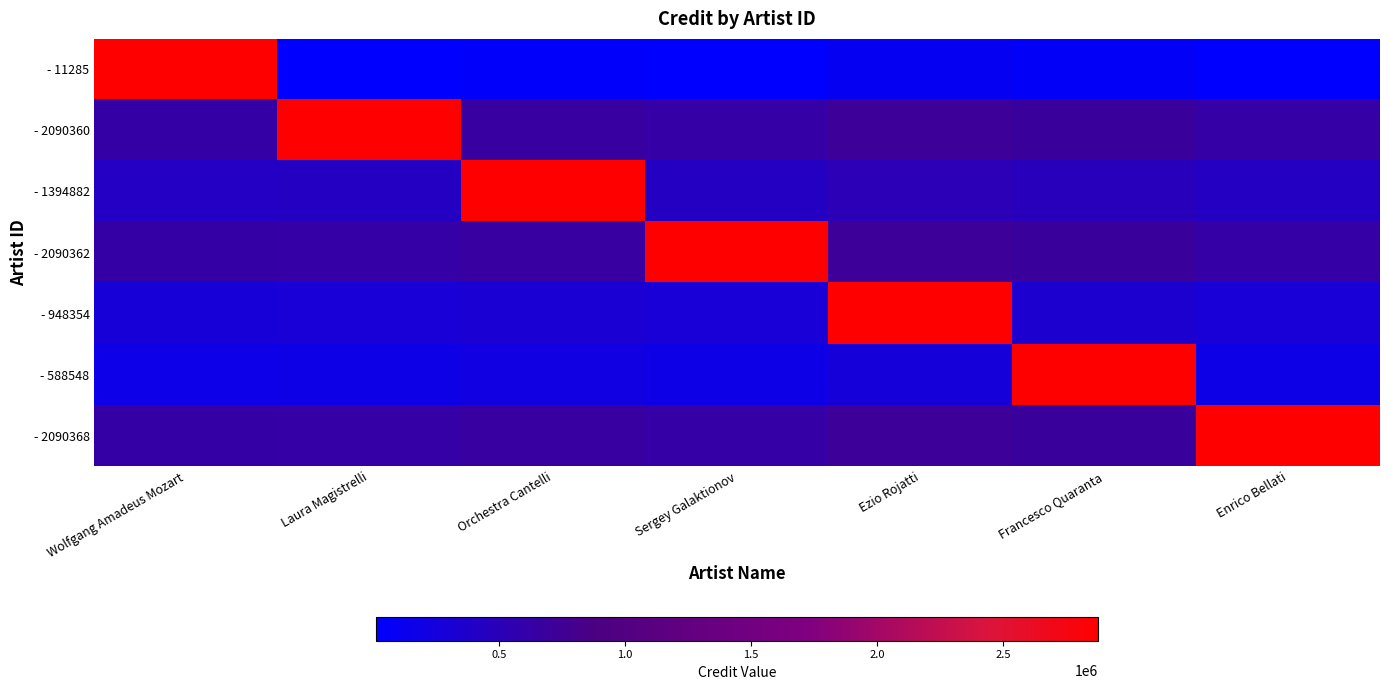

Reading left to right, list all the values displayed in this chart.

- 11285: Wolfgang Amadeus Mozart=2878853.0	Laura Magistrelli=12421.5	Orchestra Cantelli=42873.7	Sergey Galaktionov=12421.7	Ezio Rojatti=98220.9	Francesco Quaranta=62240.3	Enrico Bellati=12422.3
- 2090360: Wolfgang Amadeus Mozart=628236.5	Laura Magistrelli=2878853.0	Orchestra Cantelli=666596.2	Sergey Galaktionov=636144.2	Ezio Rojatti=721943.4	Francesco Quaranta=685962.8	Enrico Bellati=636144.8
- 1394882: Wolfgang Amadeus Mozart=419593.1	Laura Magistrelli=427500.6	Orchestra Cantelli=2878853.0	Sergey Galaktionov=427500.8	Ezio Rojatti=513300.0	Francesco Quaranta=477319.4	Enrico Bellati=427501.4
- 2090362: Wolfgang Amadeus Mozart=628237.1	Laura Magistrelli=636144.6	Orchestra Cantelli=666596.8	Sergey Galaktionov=2878853.0	Ezio Rojatti=721944.0	Francesco Quaranta=685963.4	Enrico Bellati=636145.4
- 948354: Wolfgang Amadeus Mozart=285634.7	Laura Magistrelli=293542.2	Orchestra Cantelli=323994.4	Sergey Galaktionov=293542.4	Ezio Rojatti=2878853.0	Francesco Quaranta=343361.0	Enrico Bellati=293543.0
- 588548: Wolfgang Amadeus Mozart=177692.9	Laura Magistrelli=185600.4	Orchestra Cantelli=216052.6	Sergey Galaktionov=185600.6	Ezio Rojatti=271399.8	Francesco Quaranta=2878853.0	Enrico Bellati=185601.2
- 2090368: Wolfgang Amadeus Mozart=628238.9	Laura Magistrelli=636146.4	Orchestra Cantelli=666598.6	Sergey Galaktionov=636146.6	Ezio Rojatti=721945.8	Francesco Quaranta=685965.2	Enrico Bellati=2878853.0